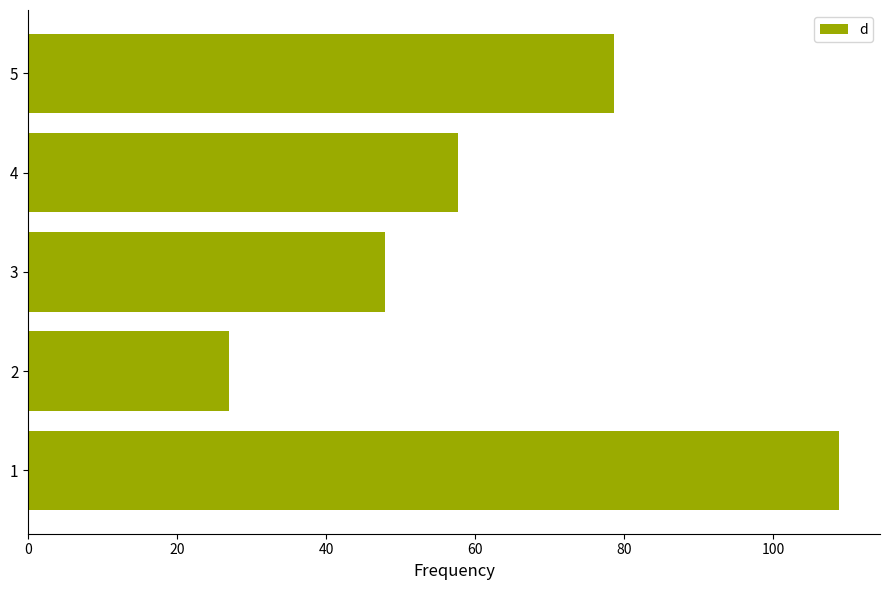

Which has a higher value, 5 or 3?

5